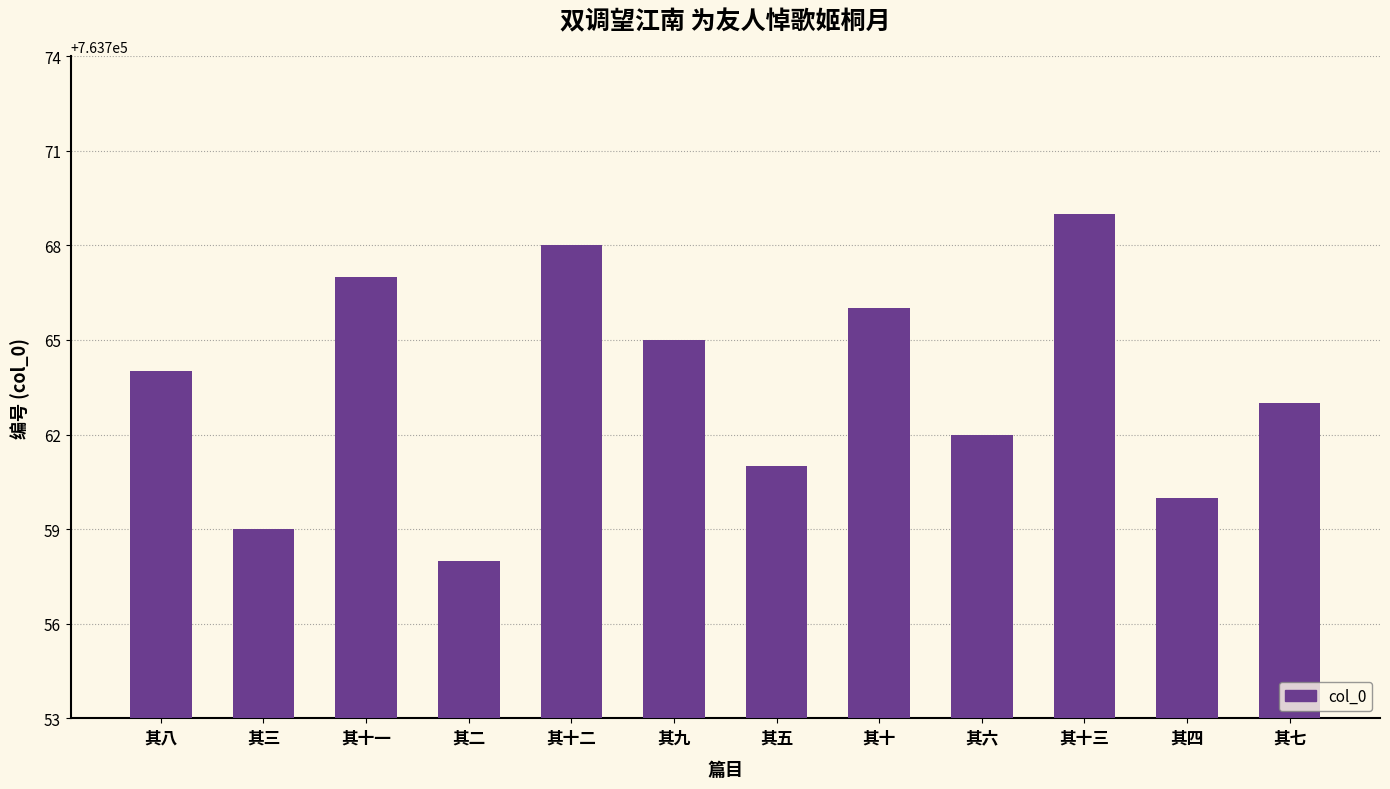

Reading left to right, list all the values displayed in this chart.

其八=763764	其三=763759	其十一=763767	其二=763758	其十二=763768	其九=763765	其五=763761	其十=763766	其六=763762	其十三=763769	其四=763760	其七=763763